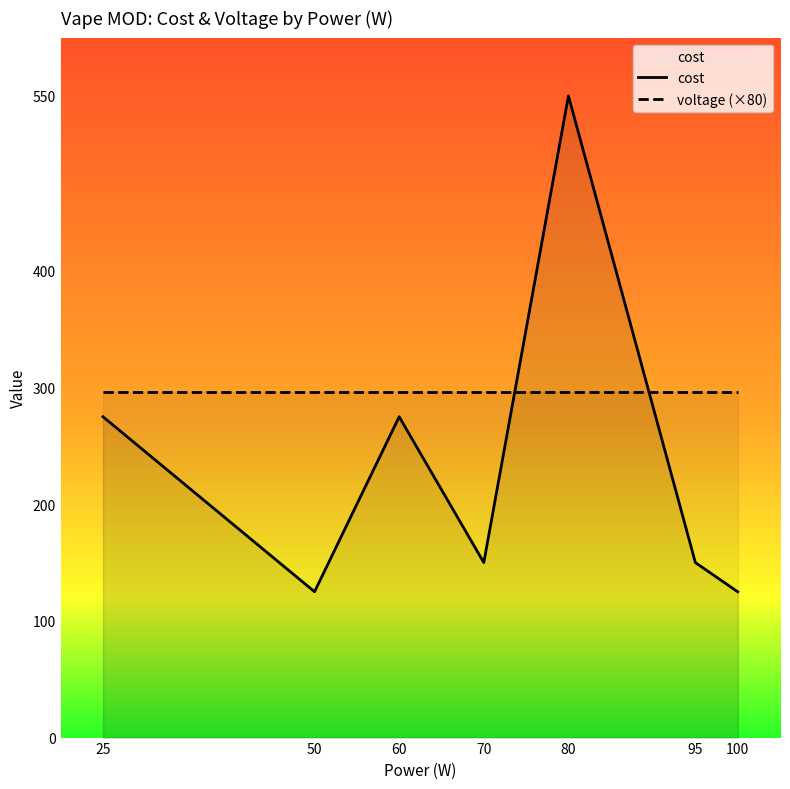

True or false: voltage (×80) and cost intersect in this chart.

True